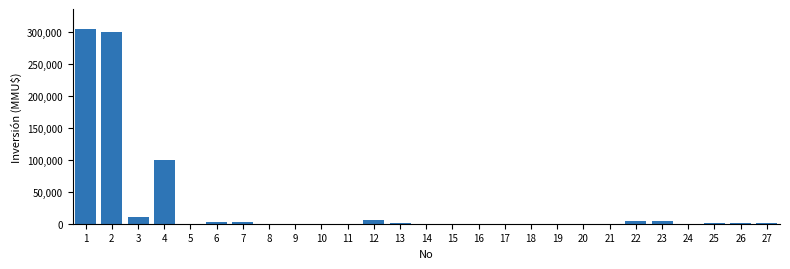

What is the sum of all values?

740413